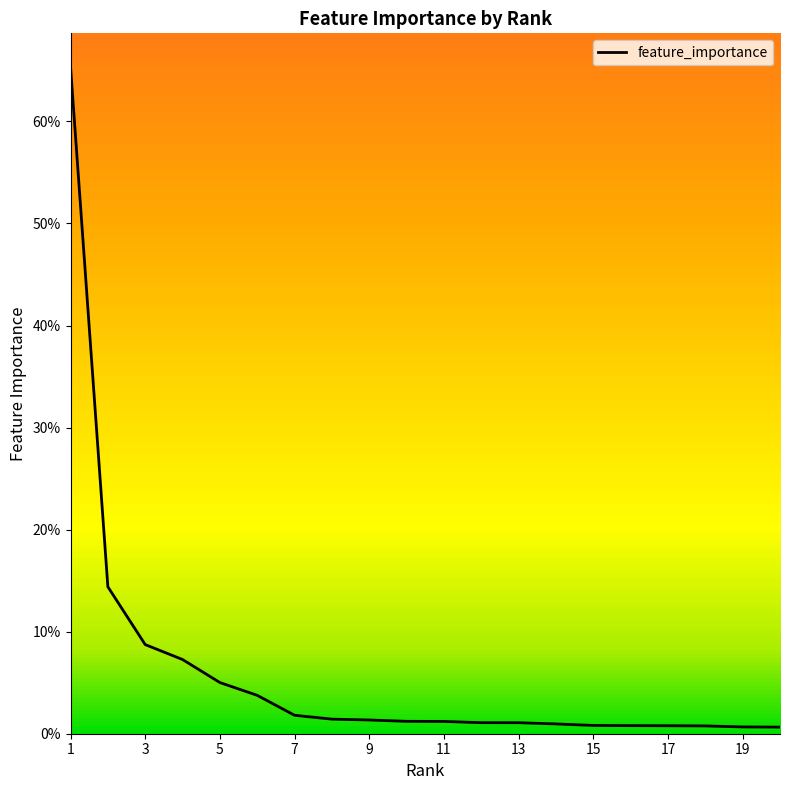

What is the maximum value shown in the chart?

0.7